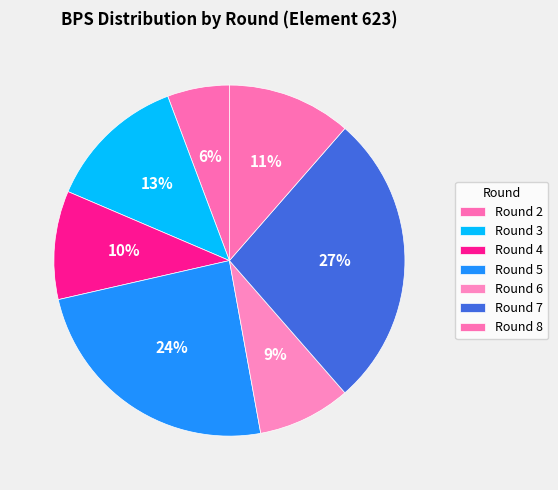

Is it true that Round 8 is 11% of the pie?

True